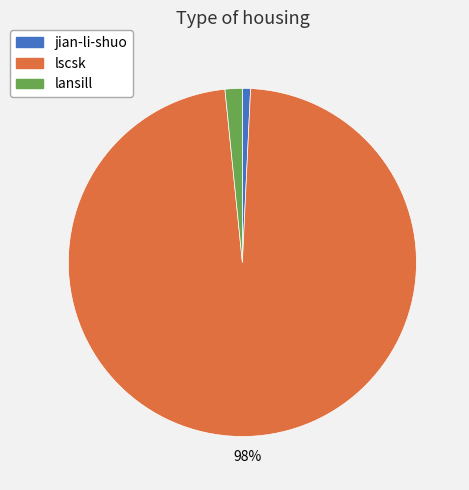

The lscsk slice represents 98% of the pie. True or false?

True